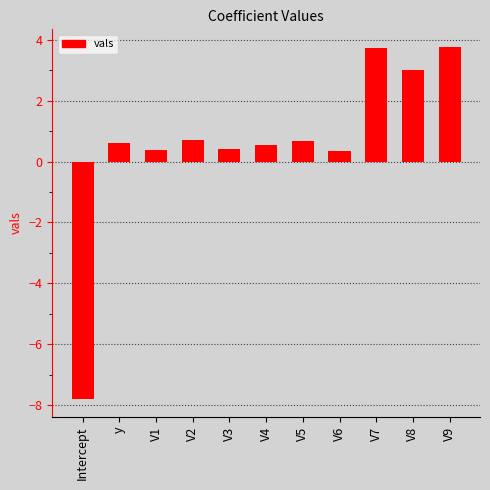

Are the bars grouped side by side (vs. stacked)?

No